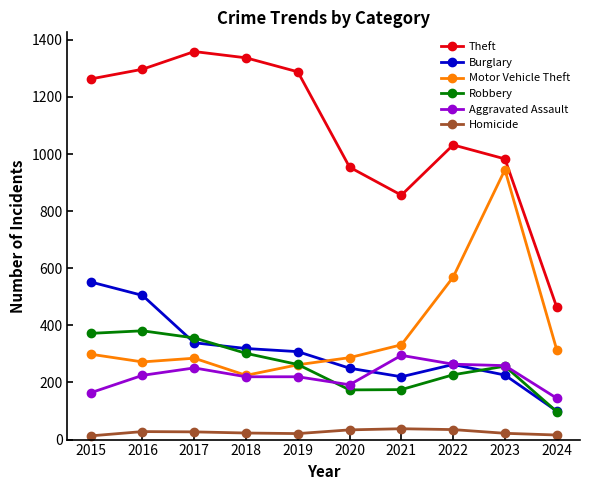

What is the spread (max minus min) of values at 2019?

1267